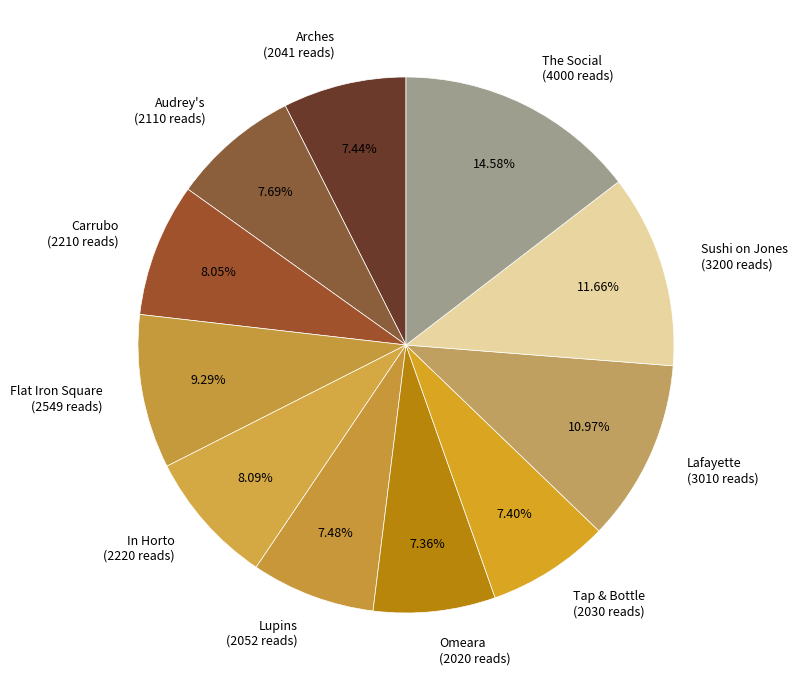

What percentage is the In Horto slice, to the nearest percent?

8%